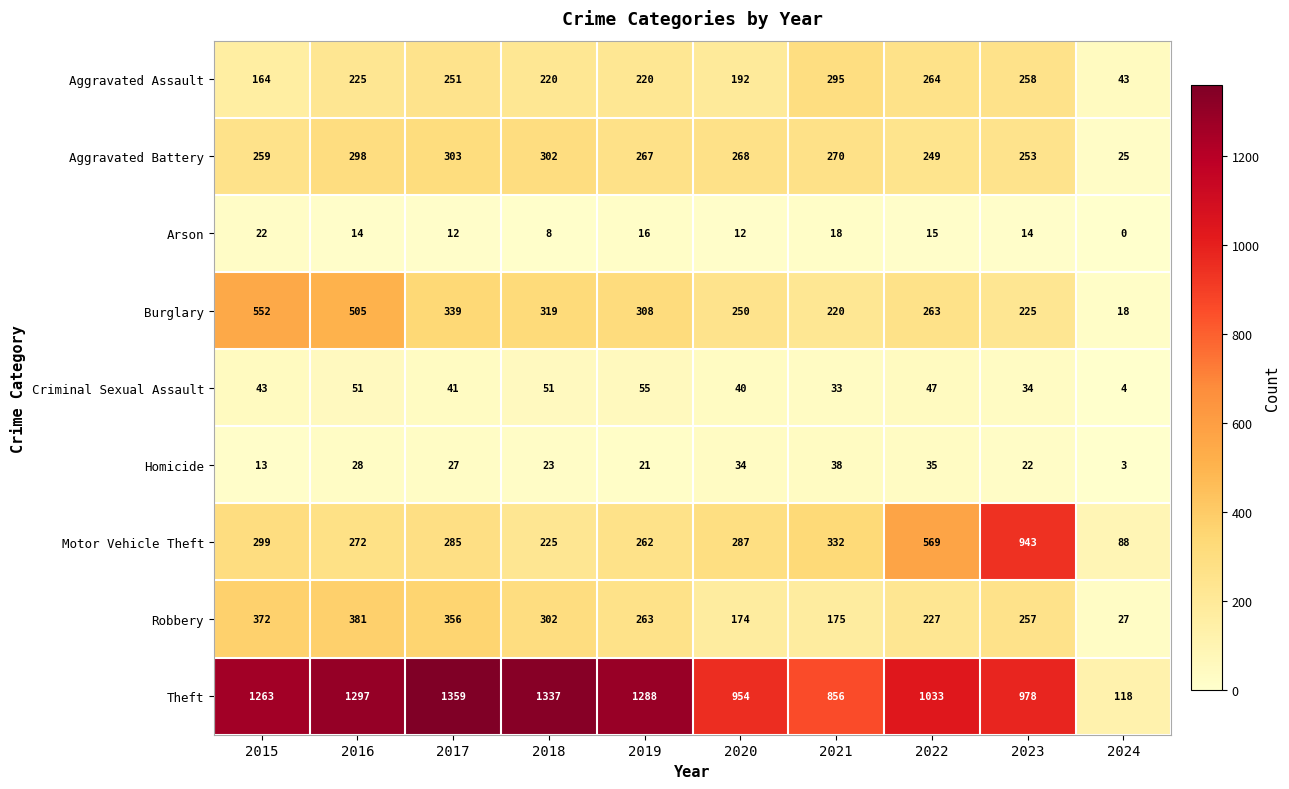

Rank the series by their maximum value, from highest to lowest.

Theft, Motor Vehicle Theft, Burglary, Robbery, Aggravated Battery, Aggravated Assault, Criminal Sexual Assault, Homicide, Arson